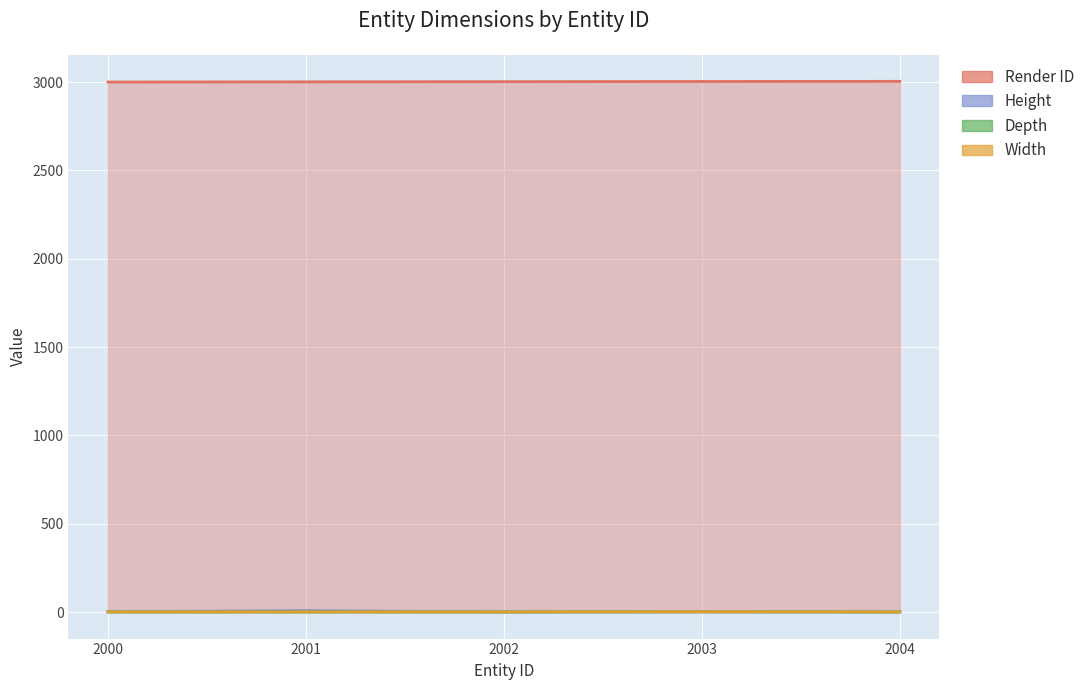

Rank the series at 2001 from highest to lowest value.

Render ID, Height, Depth, Width